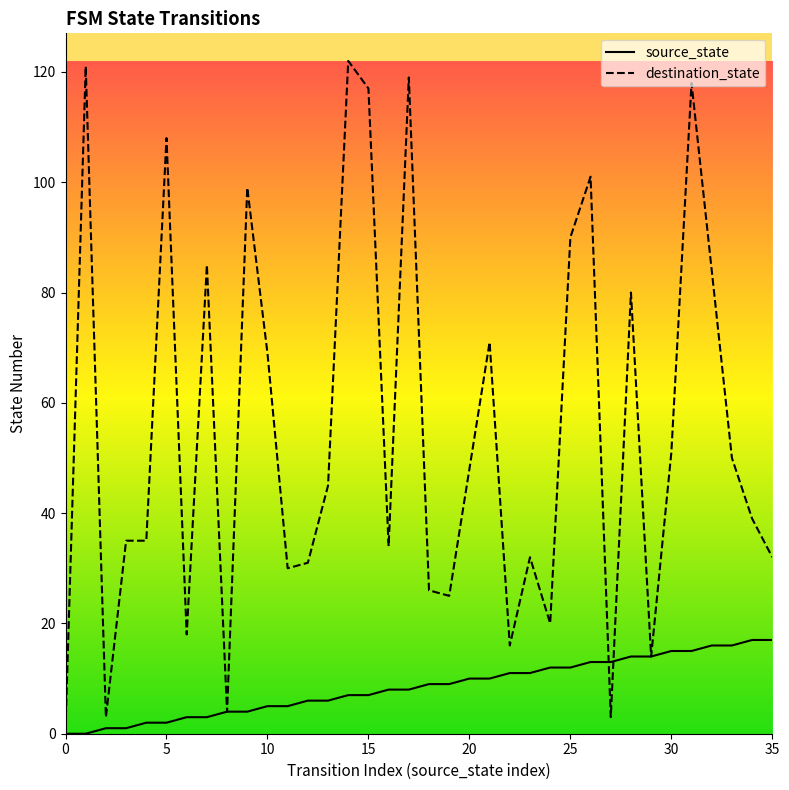

What is the average value of the destination_state series?

55